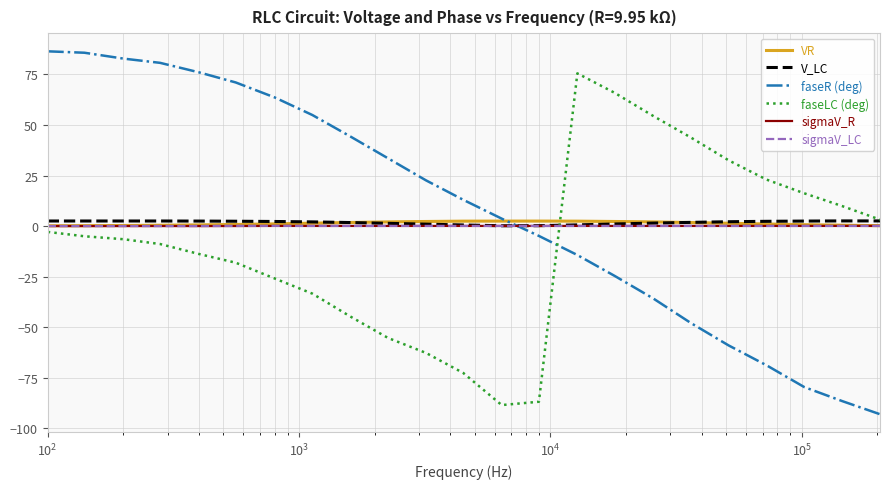

True or false: VR and faseLC (deg) intersect in this chart.

True